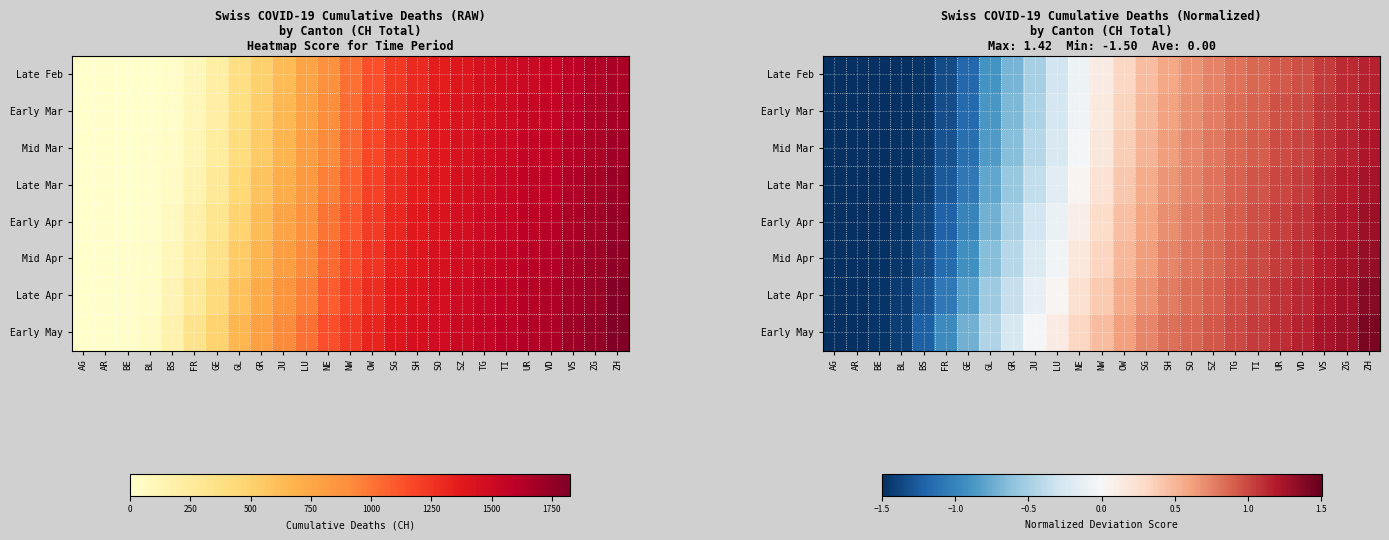

How many values in the Early Apr series exceed 0?

14